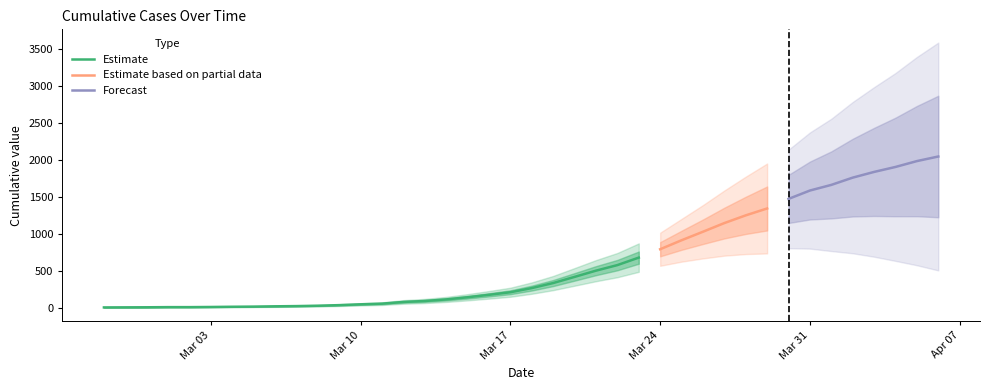

List the labels in order of value, largest first.

2020-04-06, 2020-04-05, 2020-04-04, 2020-04-03, 2020-04-02, 2020-04-01, 2020-03-31, 2020-03-30, 2020-03-29, 2020-03-28, 2020-03-27, 2020-03-26, 2020-03-25, 2020-03-24, 2020-03-23, 2020-03-22, 2020-03-21, 2020-03-20, 2020-03-19, 2020-03-18, 2020-03-17, 2020-03-16, 2020-03-15, 2020-03-14, 2020-03-13, 2020-03-12, 2020-03-11, 2020-03-10, 2020-03-09, 2020-03-08, 2020-03-07, 2020-03-06, 2020-03-05, 2020-03-04, 2020-03-03, 2020-03-01, 2020-03-02, 2020-02-29, 2020-02-28, 2020-02-27